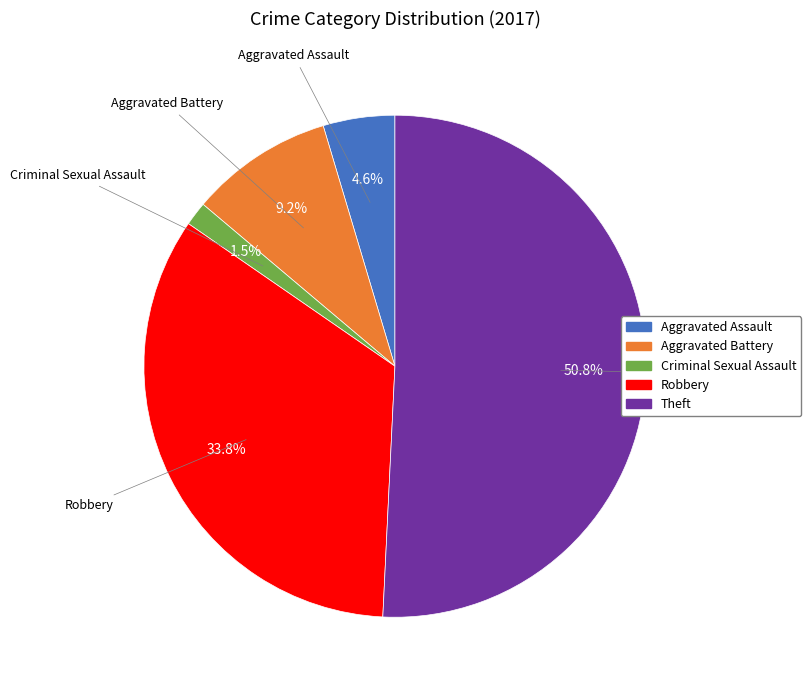

How many slices are in this pie chart?

5